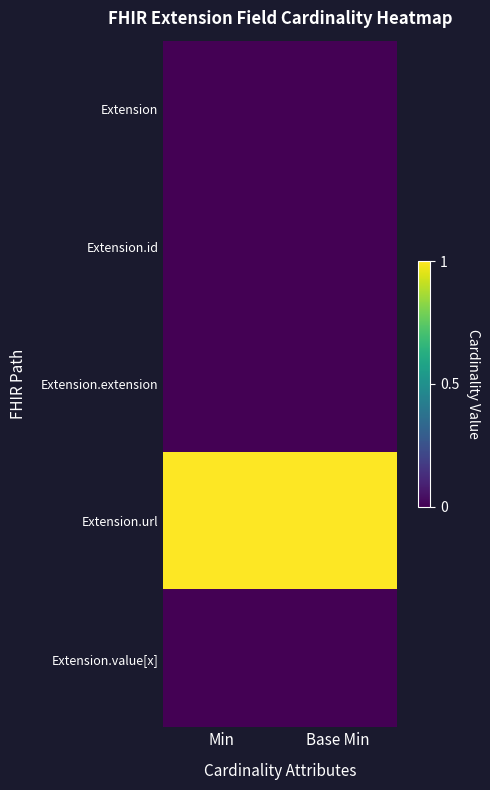

Between Min and Base Min, which is larger?

Min